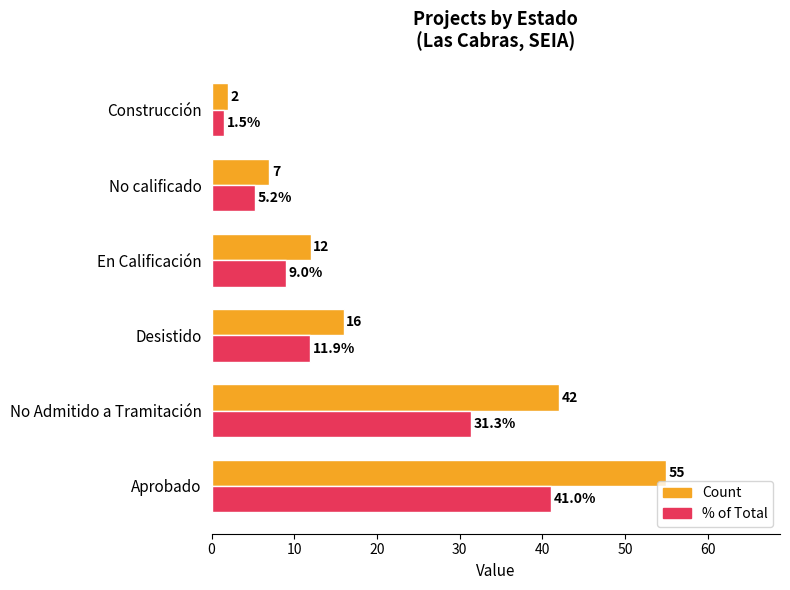

List the labels in order of % of Total value, largest first.

Aprobado, No Admitido a Tramitación, Desistido, En Calificación, No calificado, Construcción